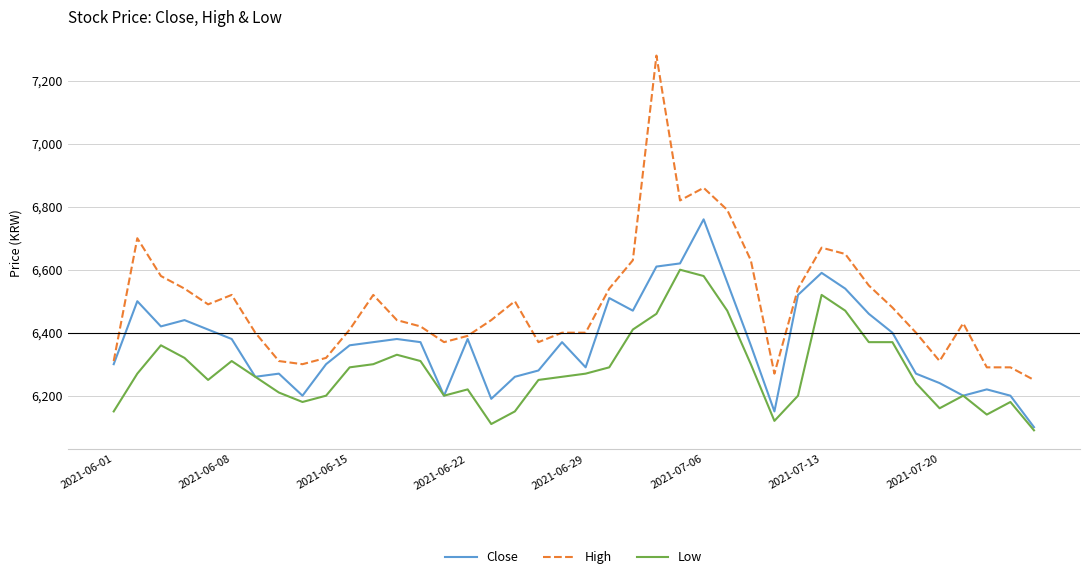

What are all the series names shown in the legend?

Close, High, Low